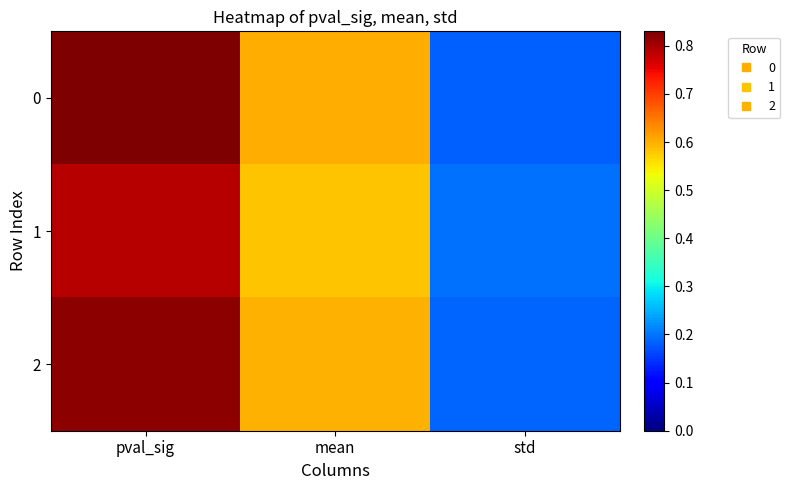

Rank the series by their maximum value, from lowest to highest.

1, 2, 0